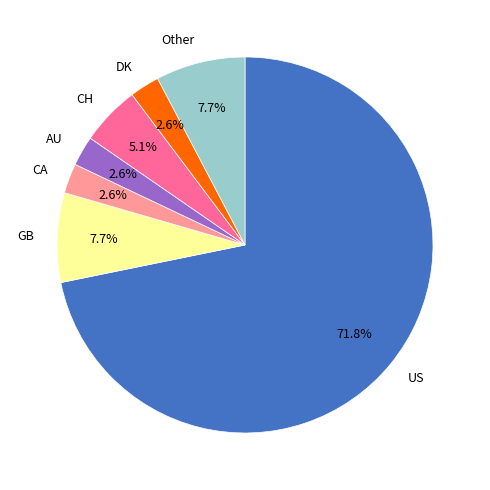

Count the number of slices in the pie.

7